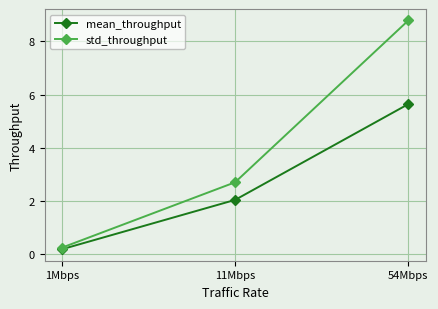

Rank the series by their maximum value, from highest to lowest.

std_throughput, mean_throughput